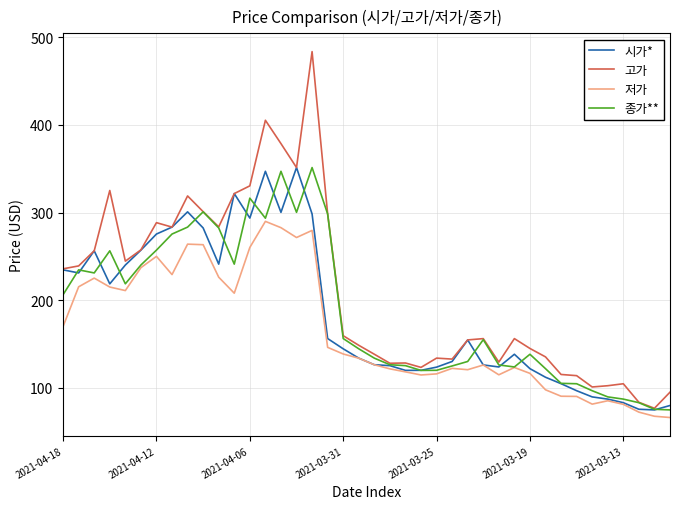

What is the maximum value shown in the chart?

483.4